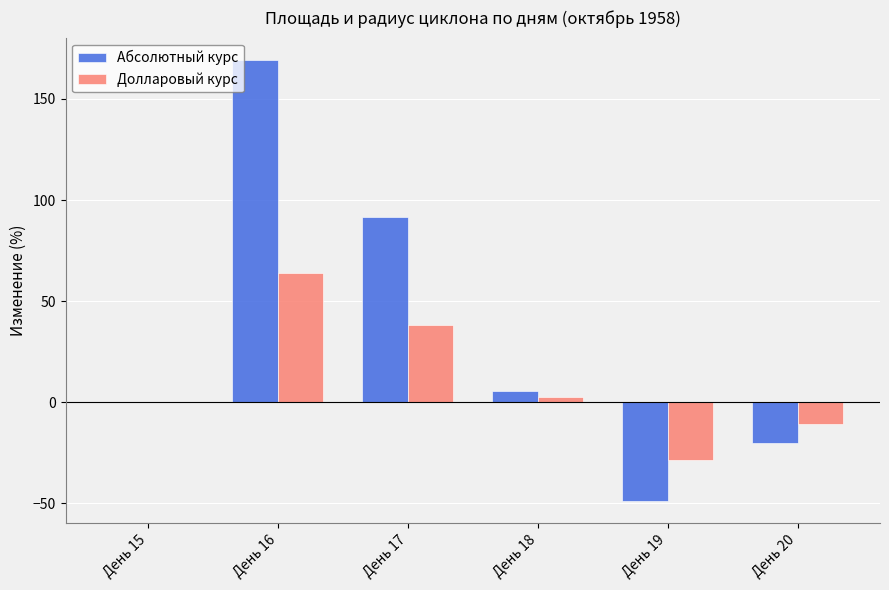

What is the spread (max minus min) of values at День 17?

53.2